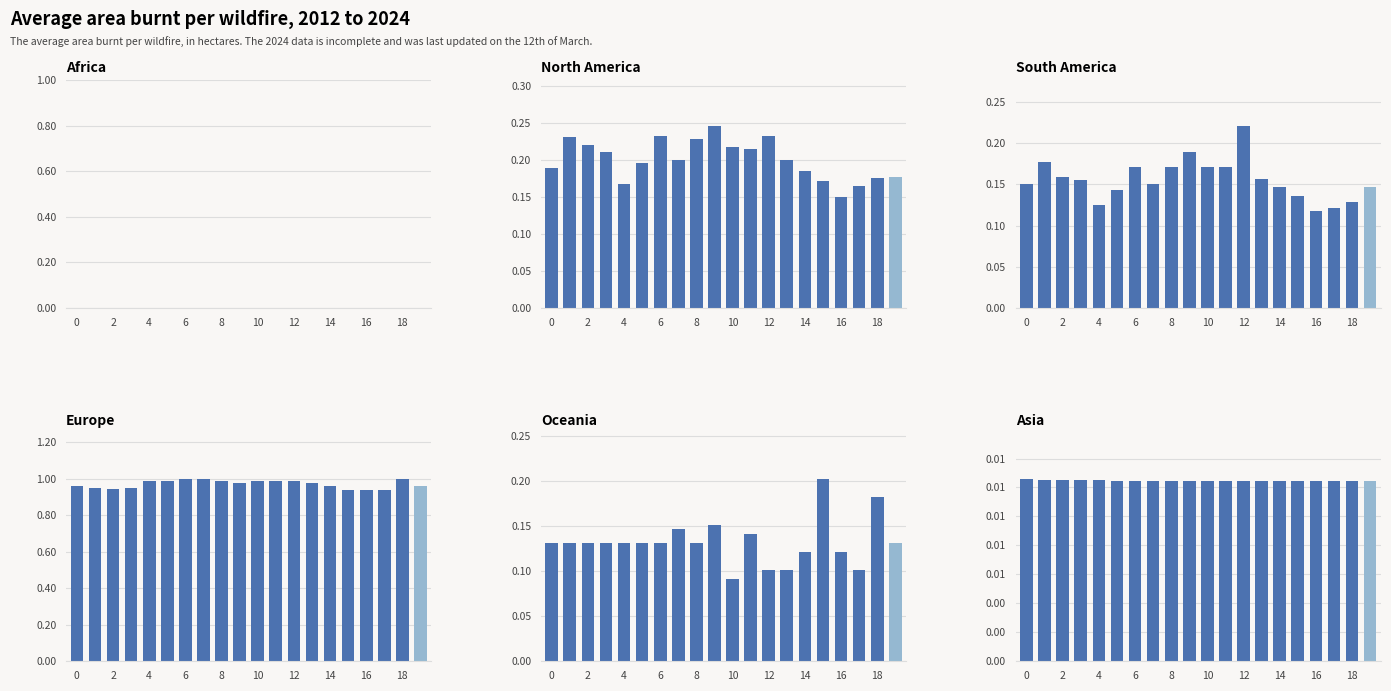

What is the difference between the maximum and minimum values in the Europe series?

0.1